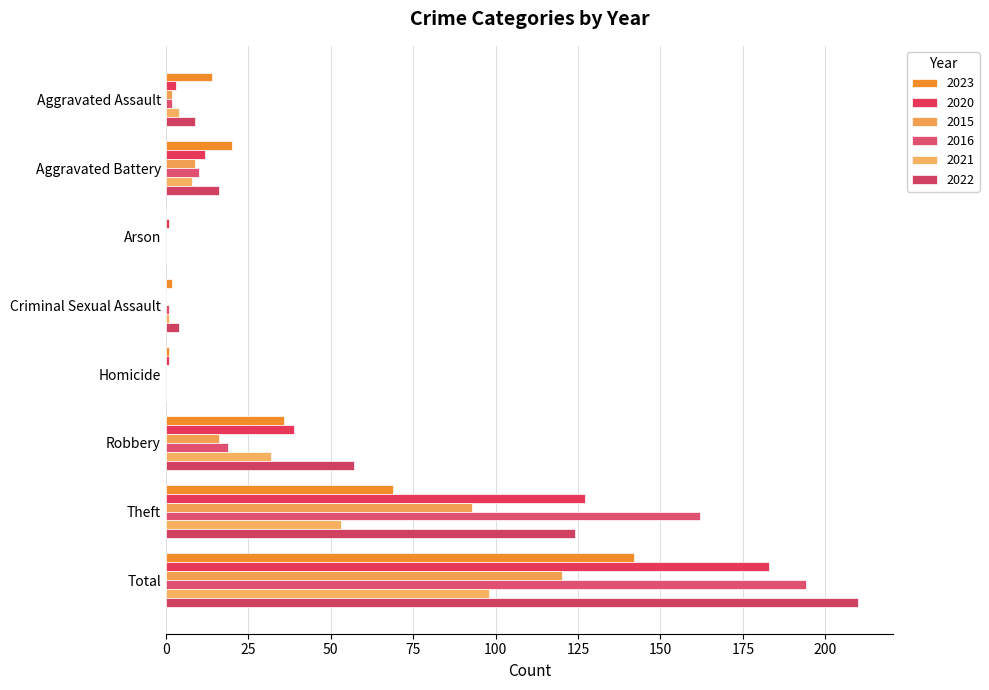

How many series are shown in this chart?

6